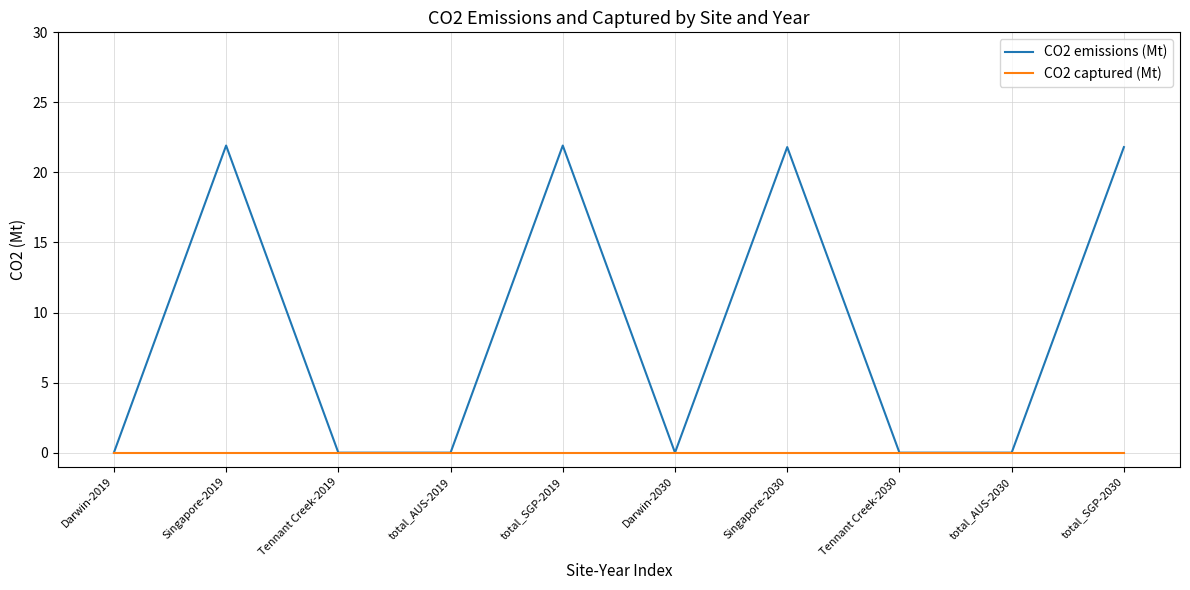

What are all the series names shown in the legend?

CO2 emissions (Mt), CO2 captured (Mt)